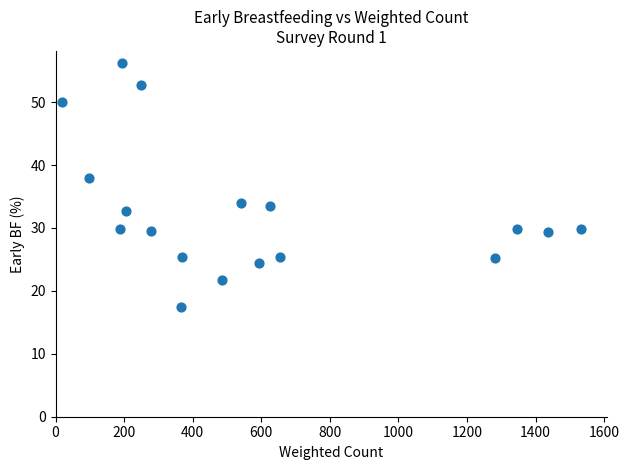

What is the range of Y values (max minus min)?

38.7